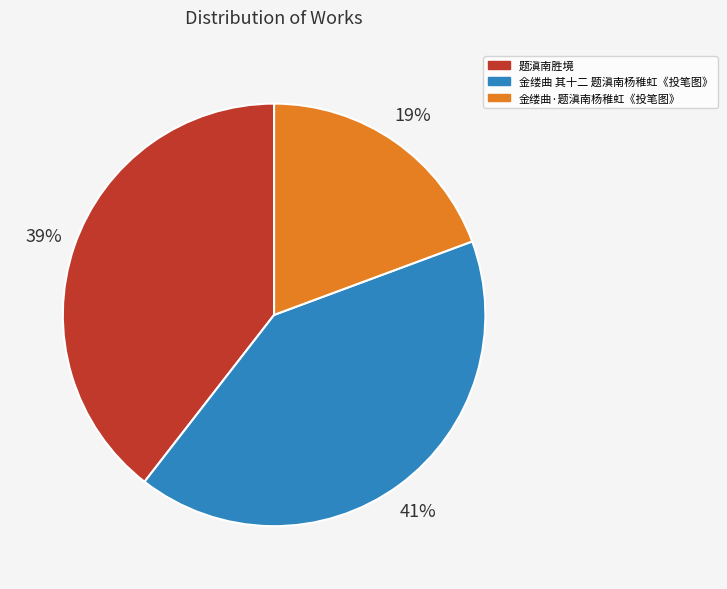

How many segments does this pie chart have?

3